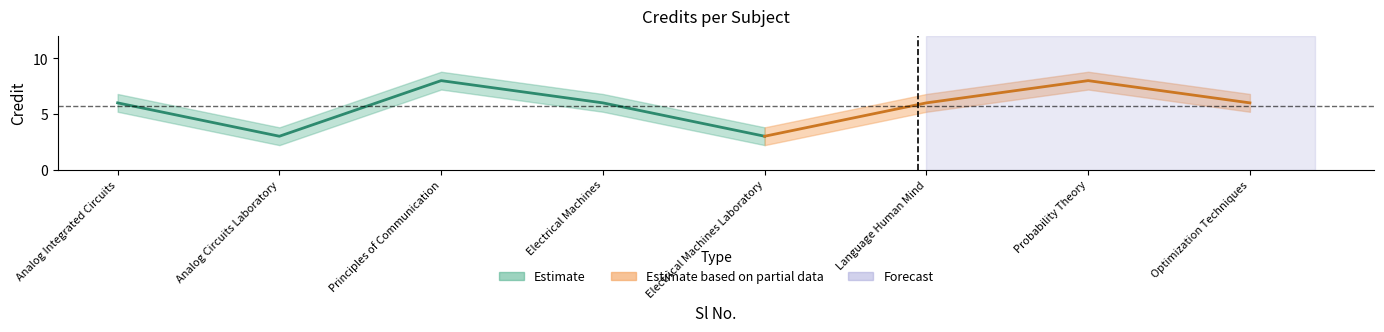

What is the sum of all Credit_upper values?

52.4